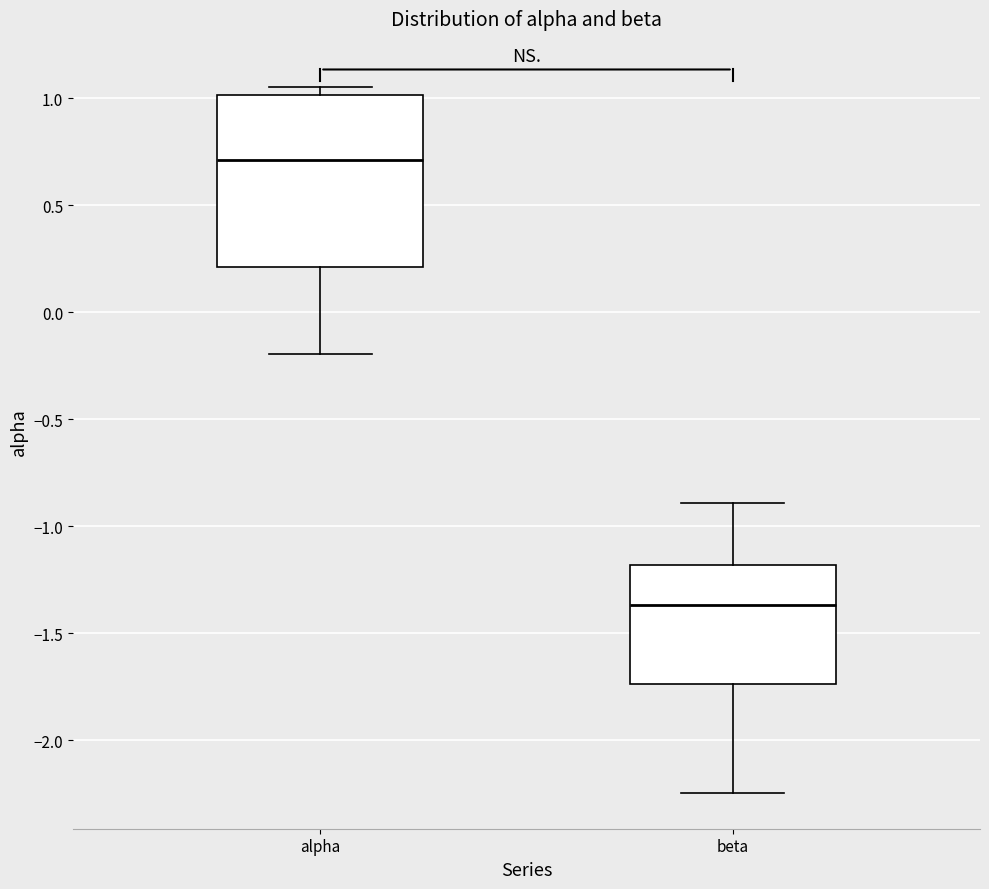

Reading left to right, transcribe this box plot: for each box, give where its median line is, the range the box spans, and where its two whiskers end, as read against the y-axis. The values are not printed on the chart, so give them approximately, as read against the axis.

alpha: median 0.70, box 0.20 to 1.00, whiskers -0.20 to 1.05
beta: median -1.35, box -1.75 to -1.20, whiskers -2.25 to -0.90